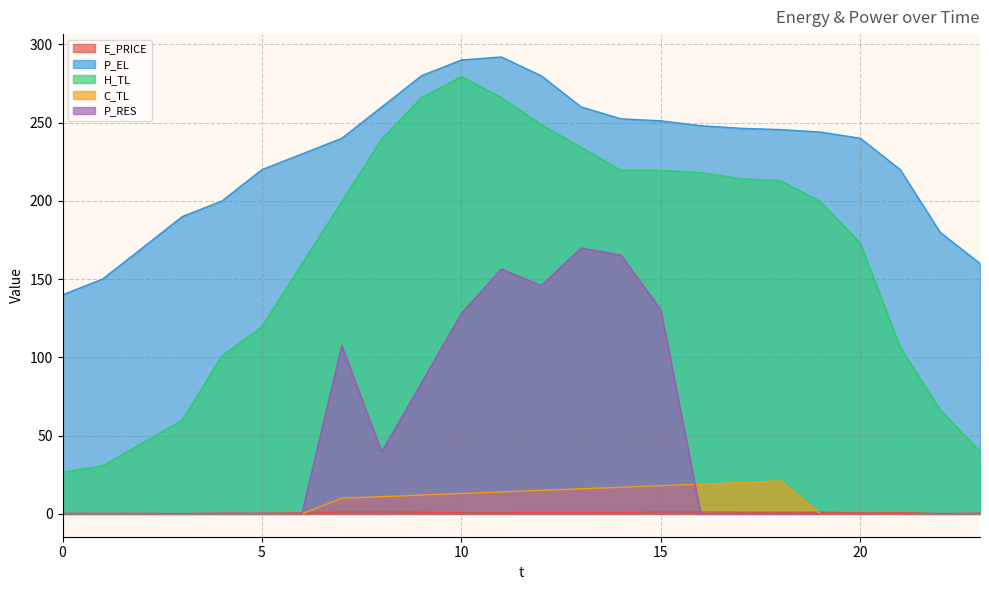

What is the average value of the E_PRICE series?

0.7